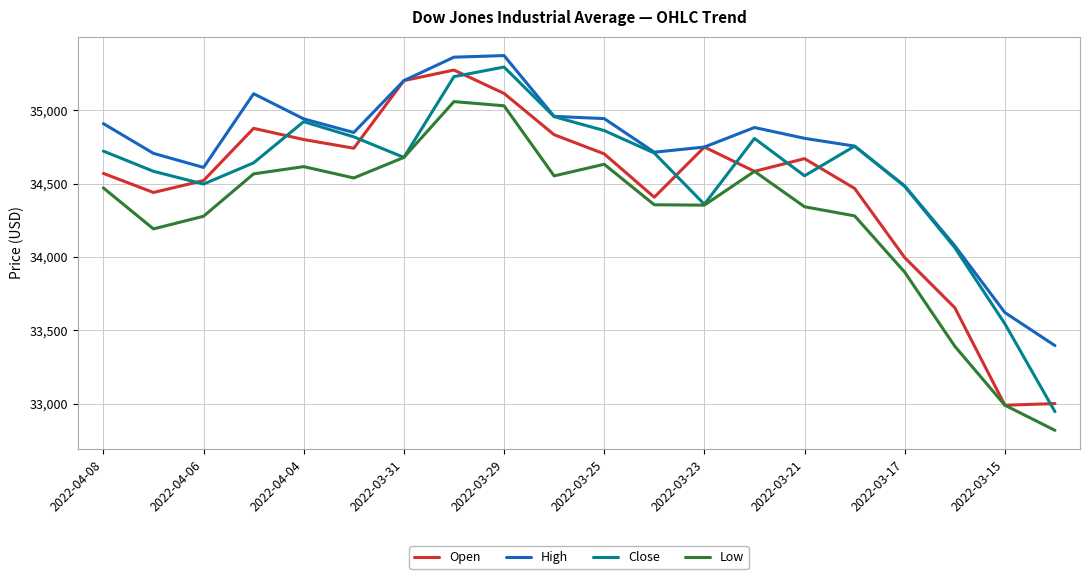

Which series has the largest total across all categories?

High